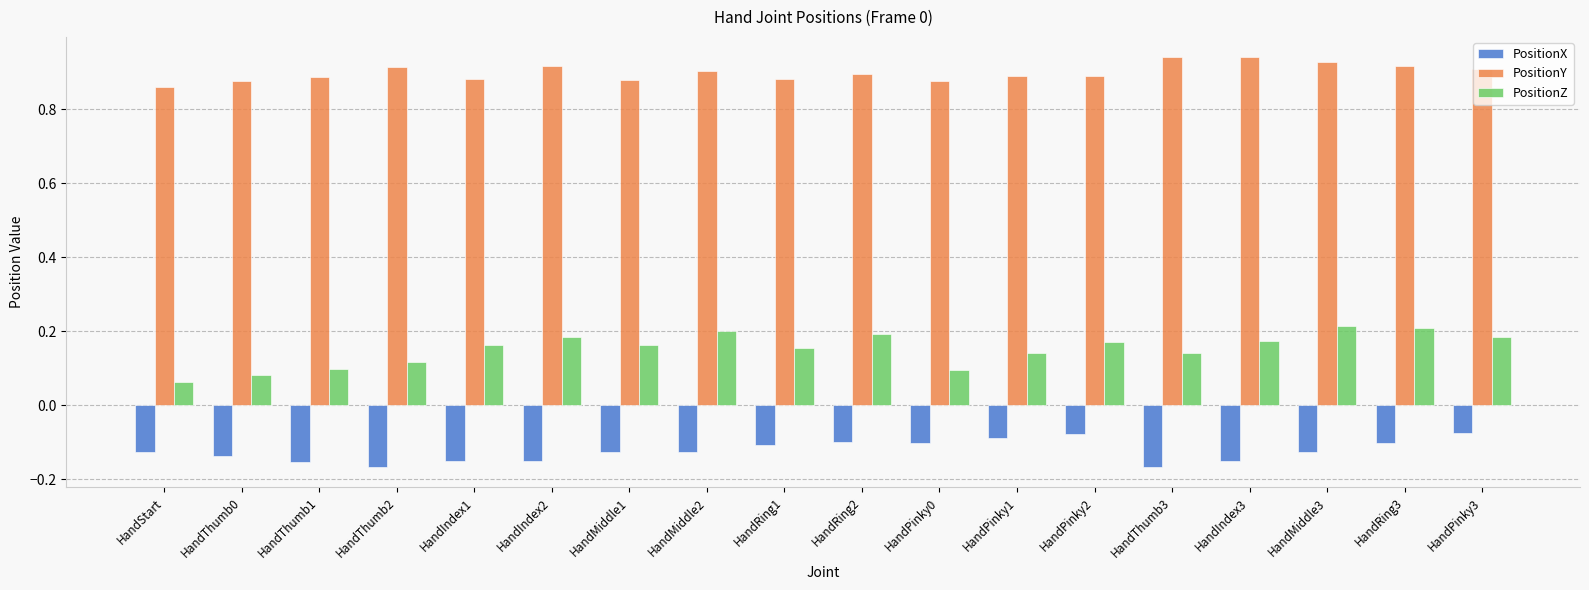

Which series has the largest total across all categories?

PositionY